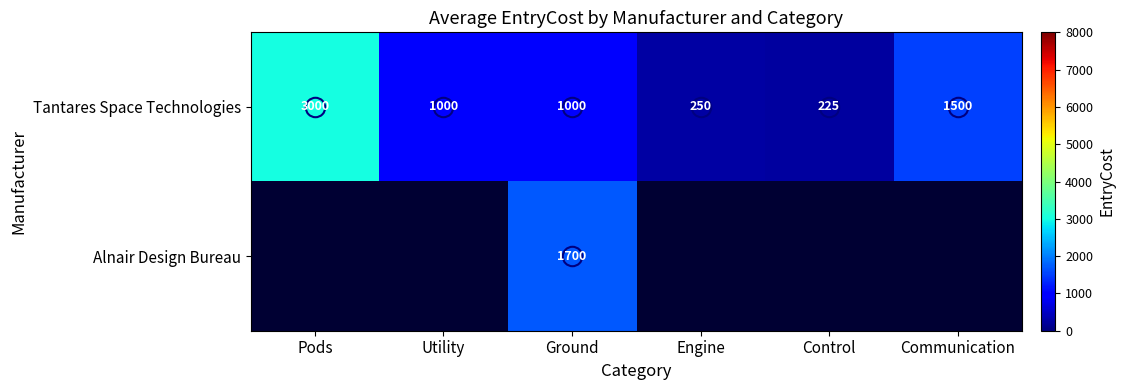

At how many categories does at least one series exceed 1053?

3